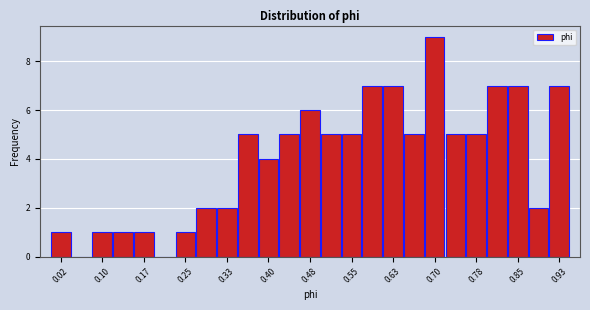

Read against the x-axis, roughly where is the centre of the tallest bar?

0.70